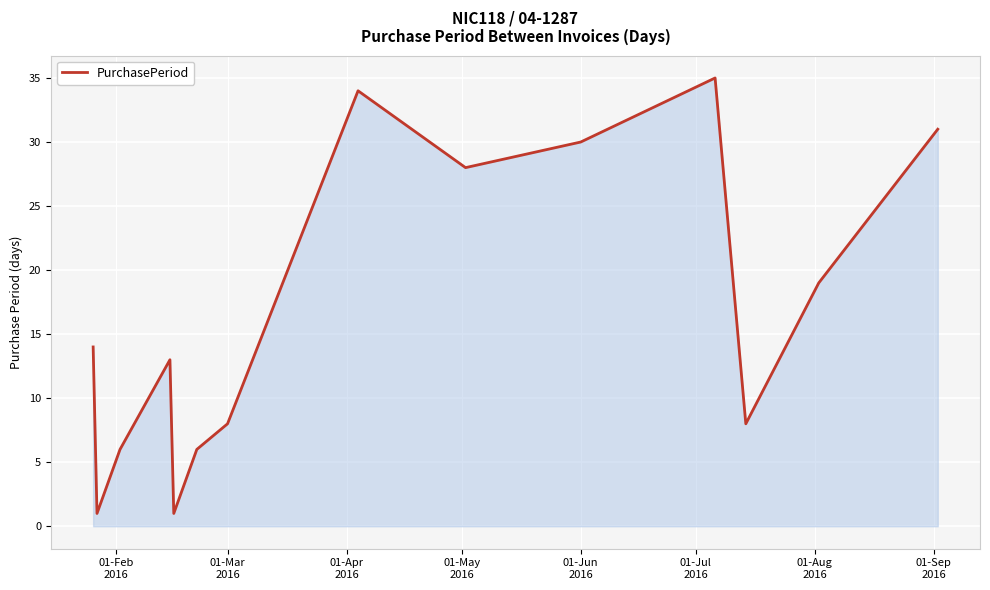

What is the difference between the maximum and minimum values?

34